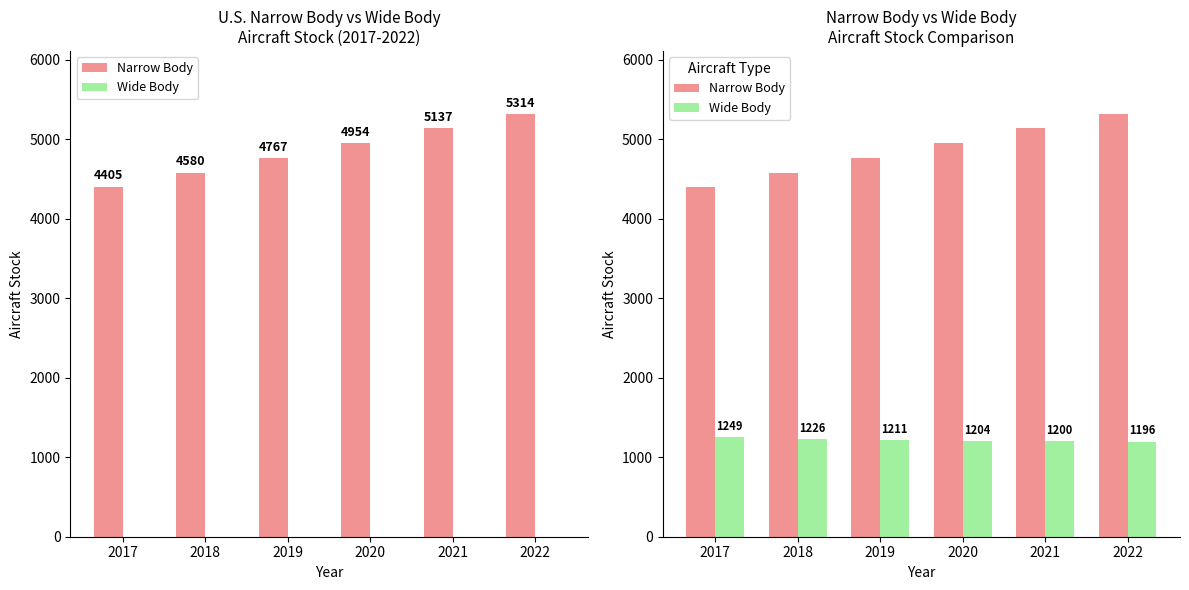

What is the smallest value displayed?

1196.7